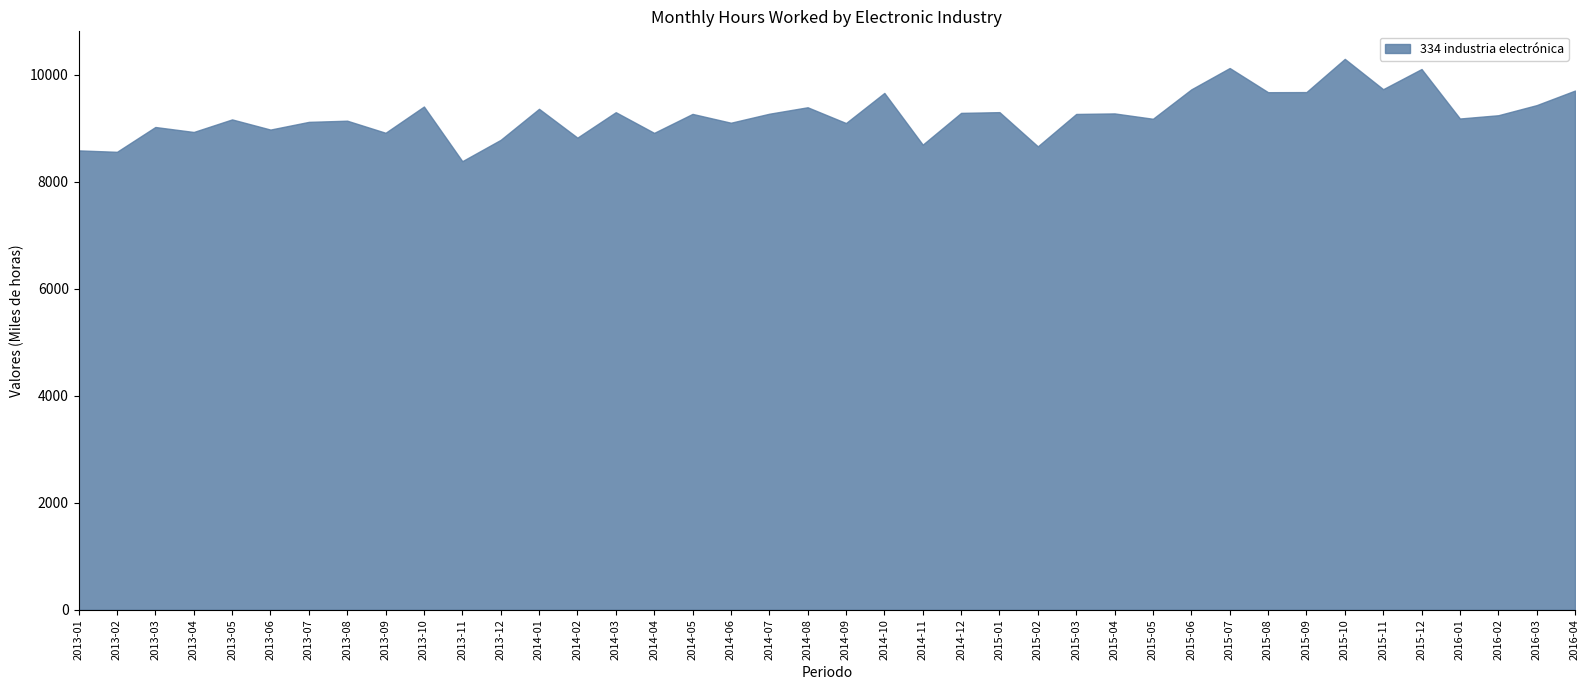

How many categories are shown in the chart?

40